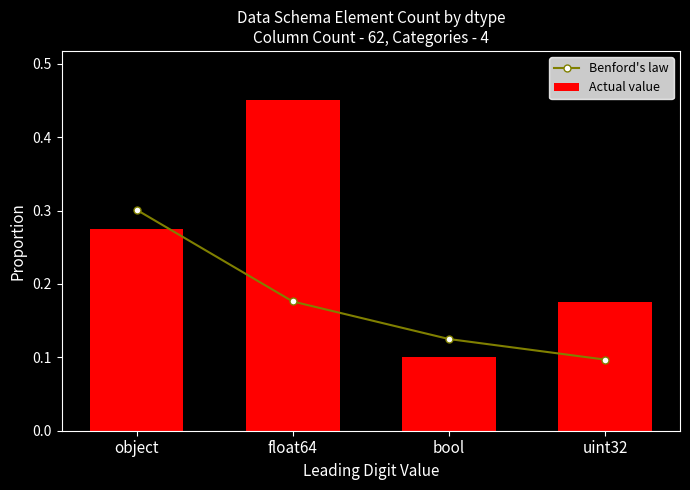

What value does the Actual value series have at float64?

0.5